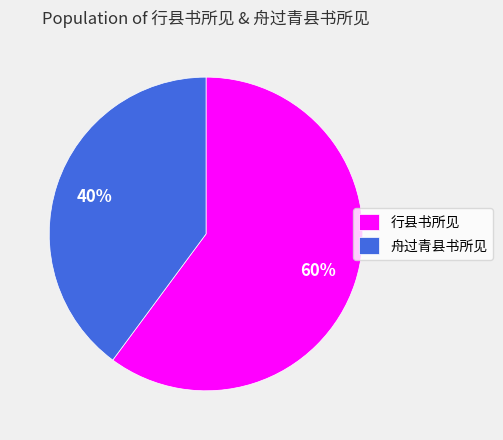

Is 舟过青县书所见 the majority of the pie?

No